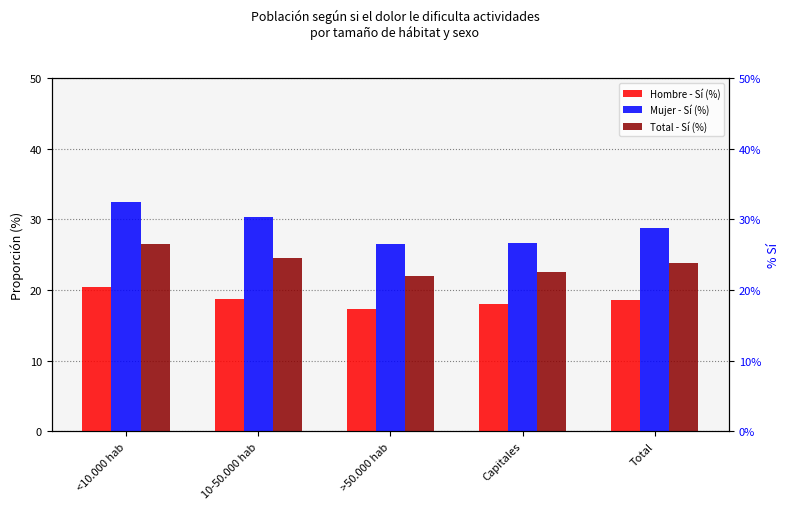

What is the difference between the Mujer - Sí (%) values at Capitales and 10-50.000 hab?

3.6